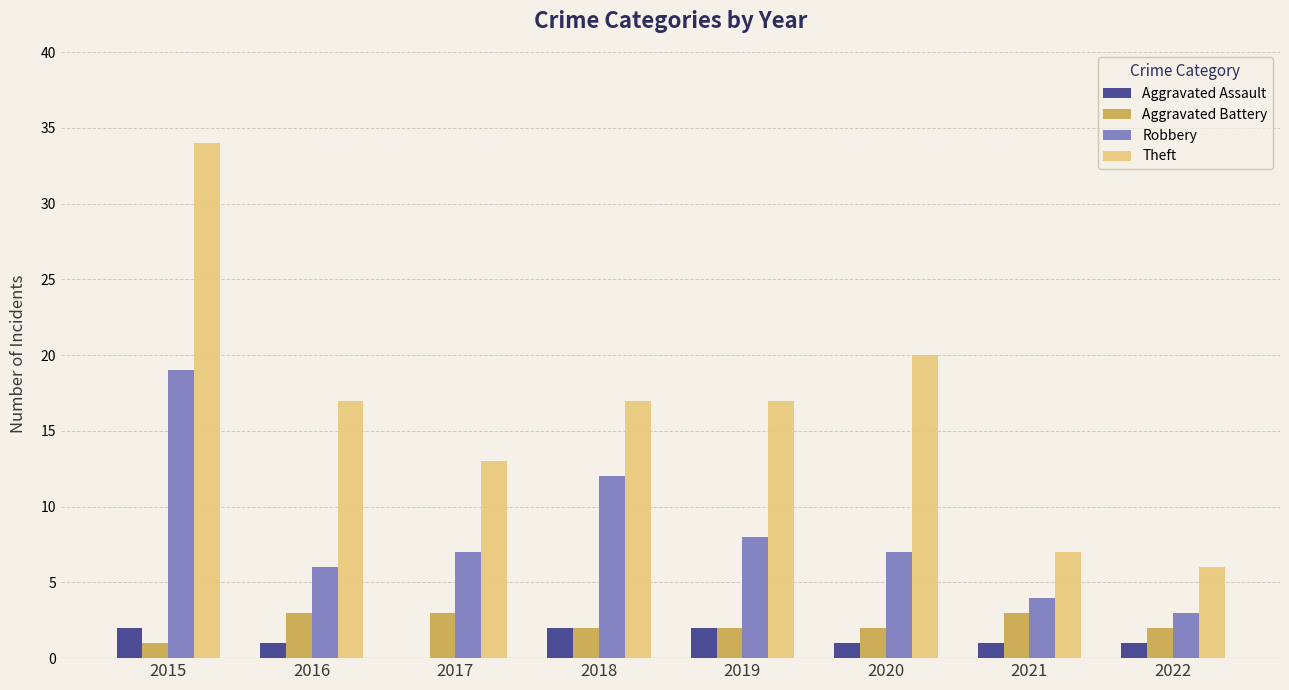

How many data points does each series have?

8